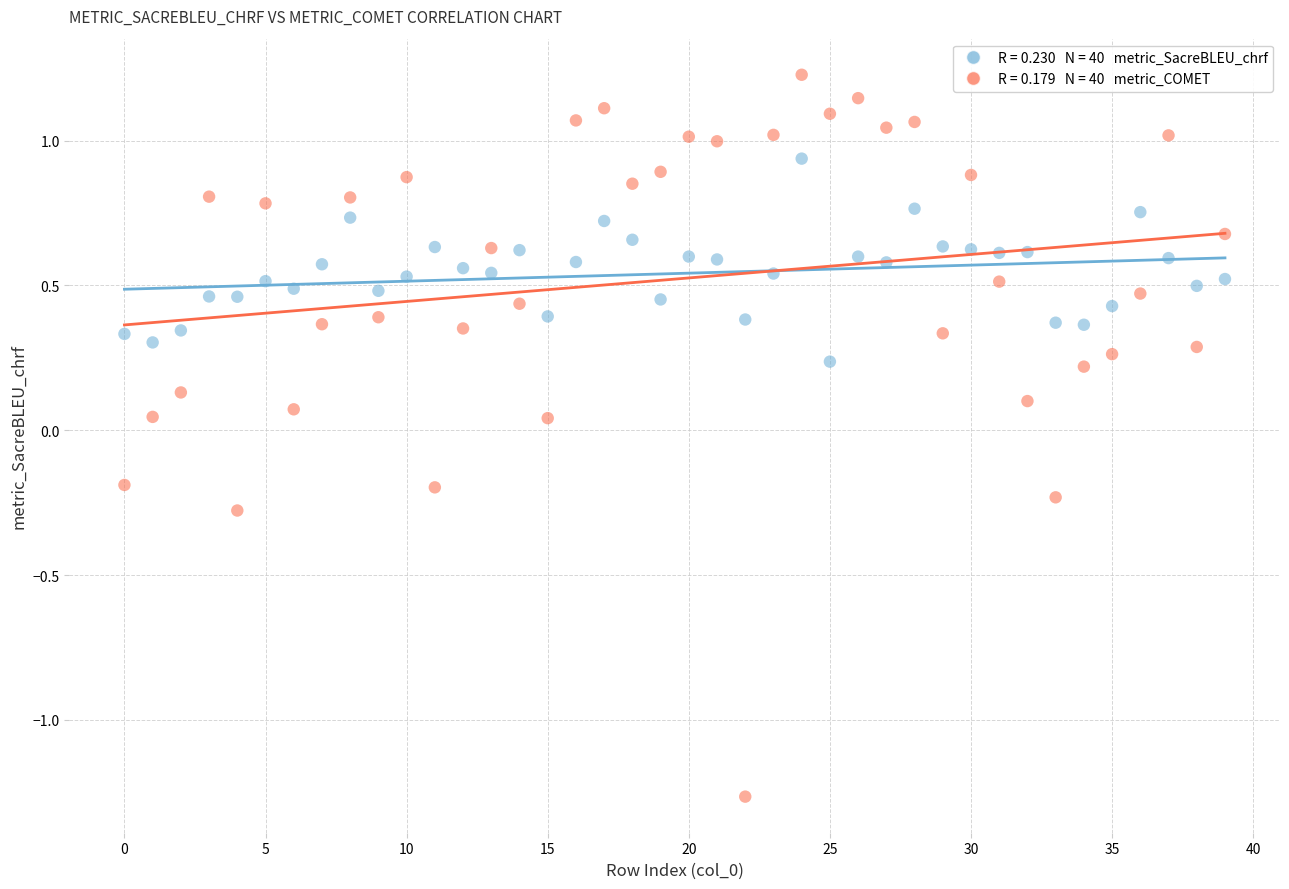

Across all data points, what is the range of Y values (max minus min)?

2.5